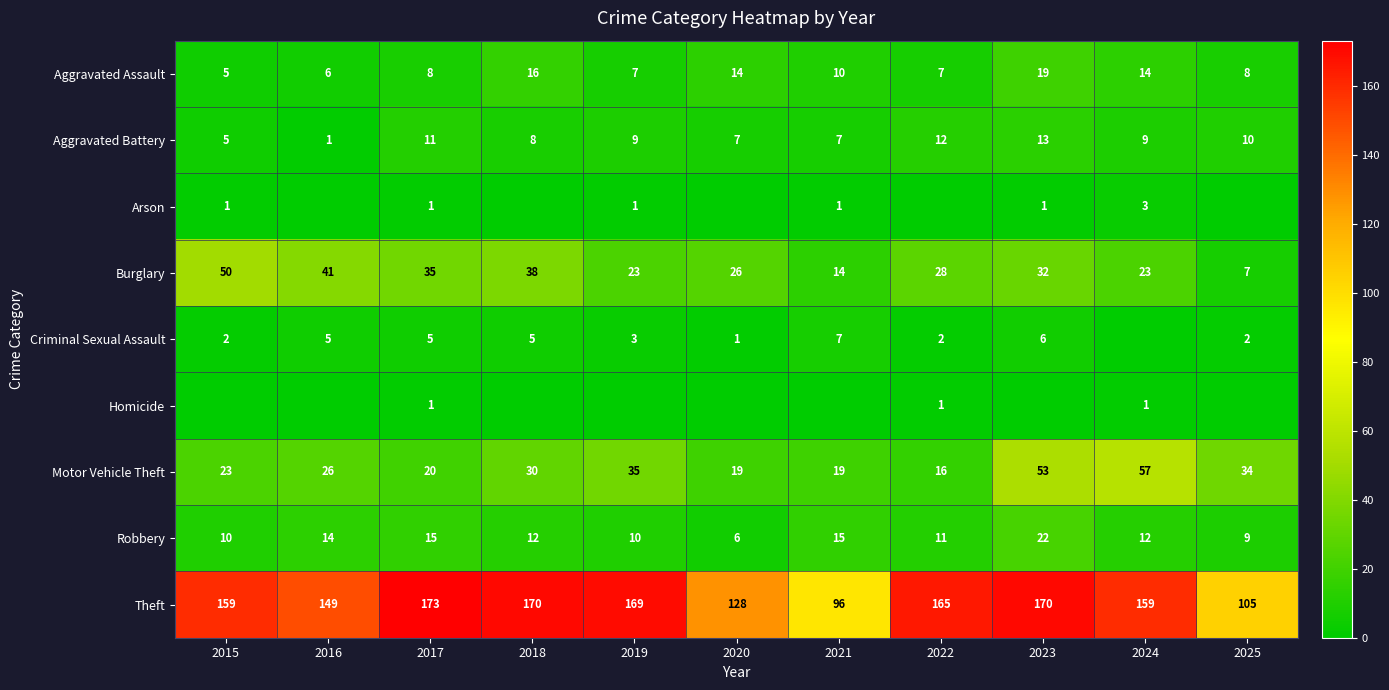

What value does the Aggravated Assault series have at 2023?

19